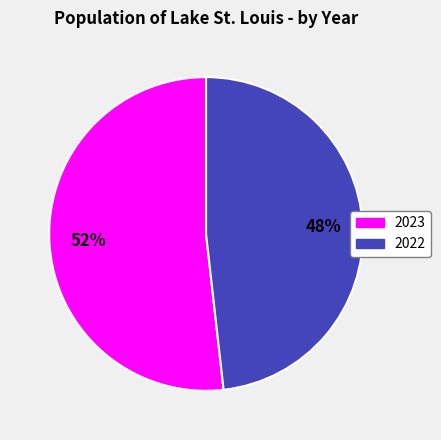

To the nearest percent, what is the difference between the largest and smallest slice percentages?

4%